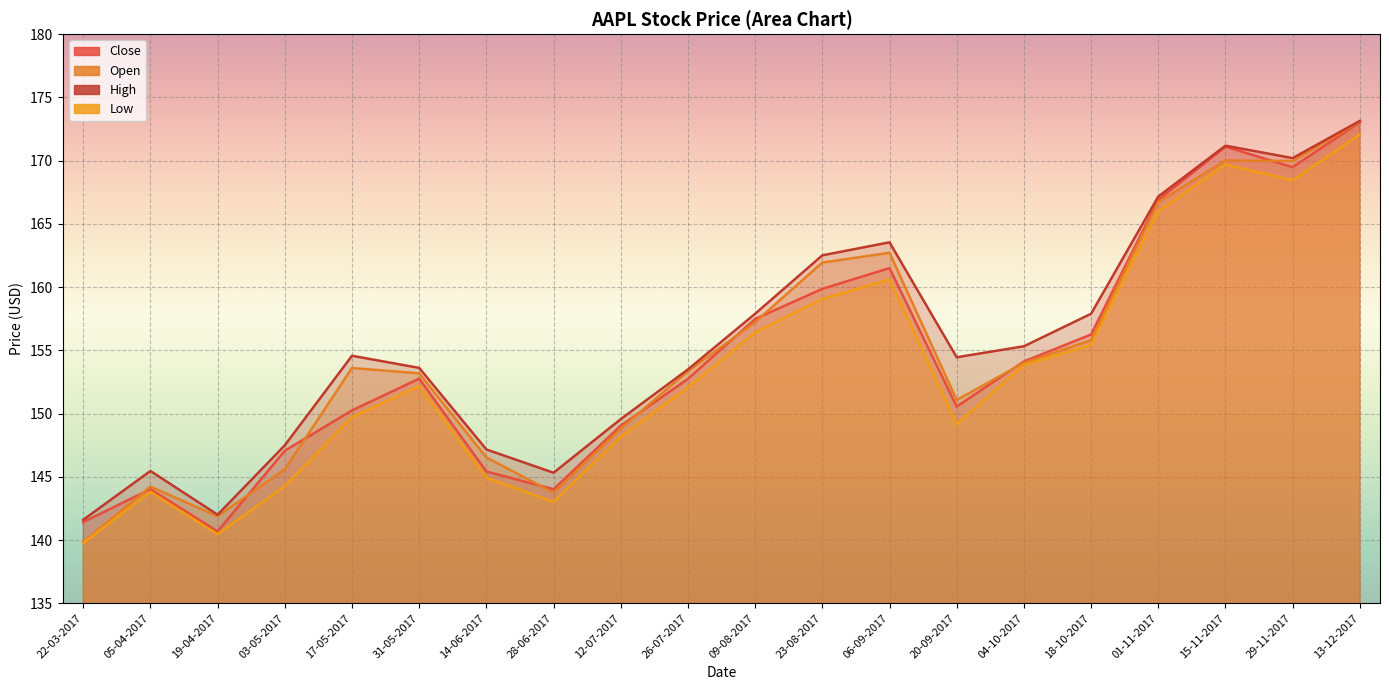

What is the difference between the maximum and second lowest values in the Close series?

31.6